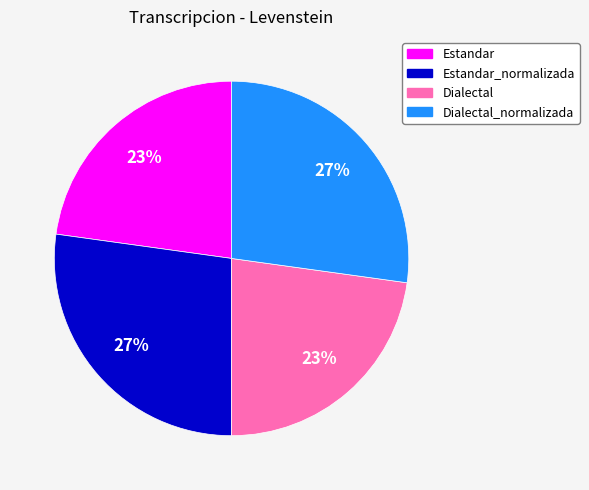

Approximately how many times larger is the value at Dialectal_normalizada compared to Dialectal?

1.2